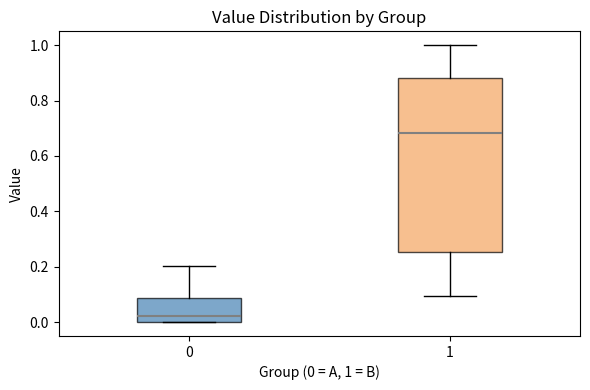

Which box is the tallest, from its lower edge to its upper edge?

1